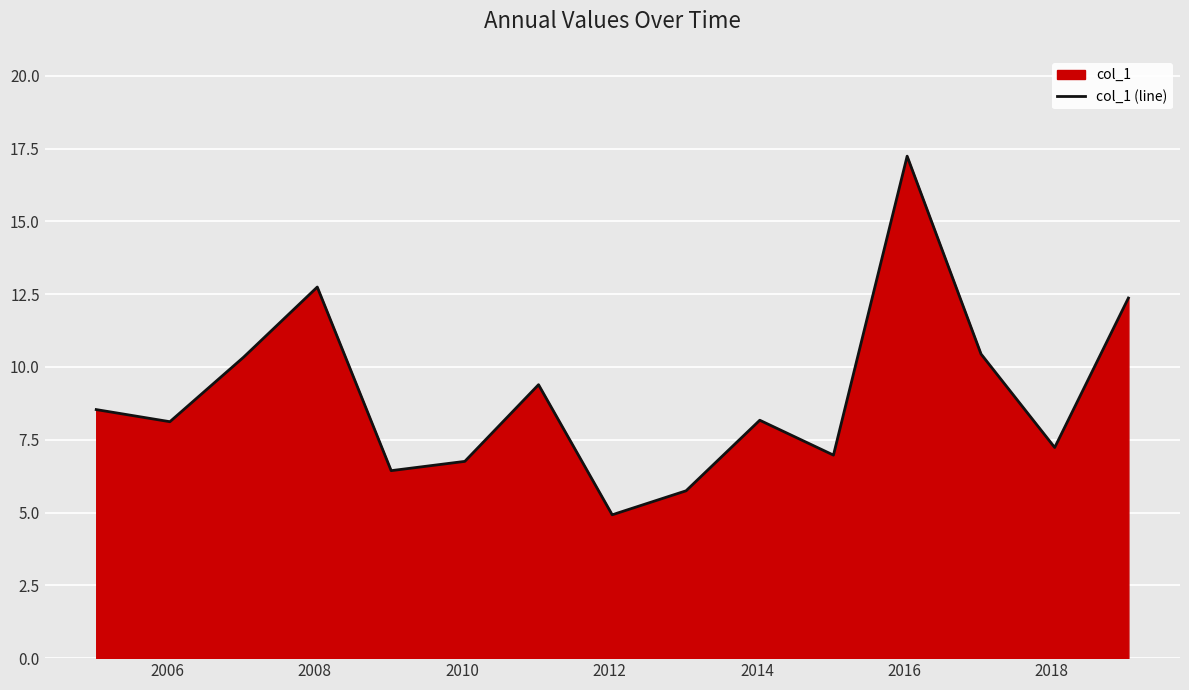

What is the minimum value shown in the chart?

4.9